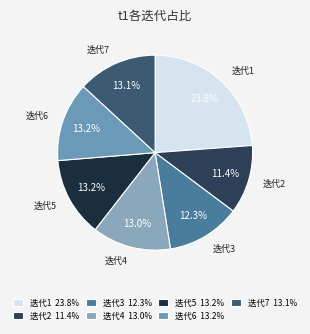

Count the number of slices in the pie.

7